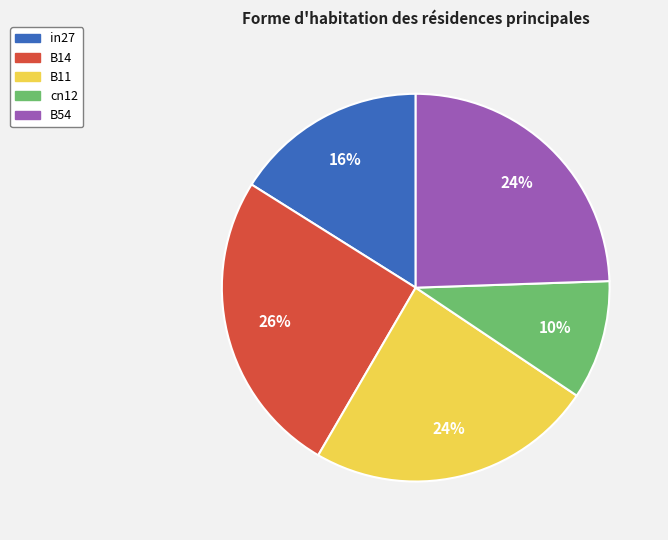

Which category has the smallest portion of the pie?

cn12